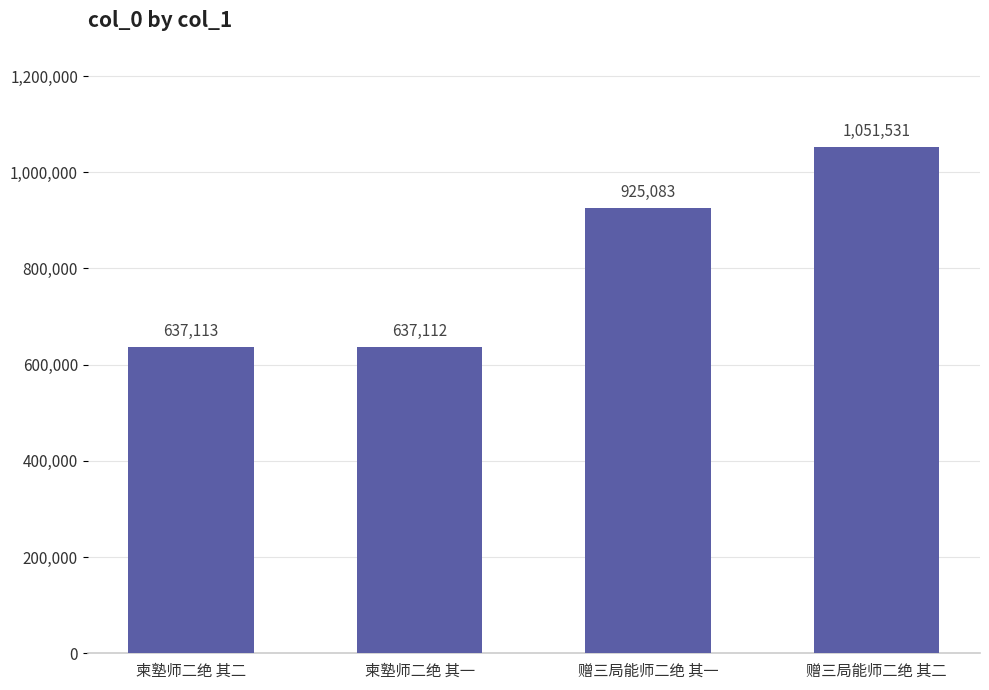

What is the approximate value at 赠三局能师二绝 其二, to the nearest 50?

1051550